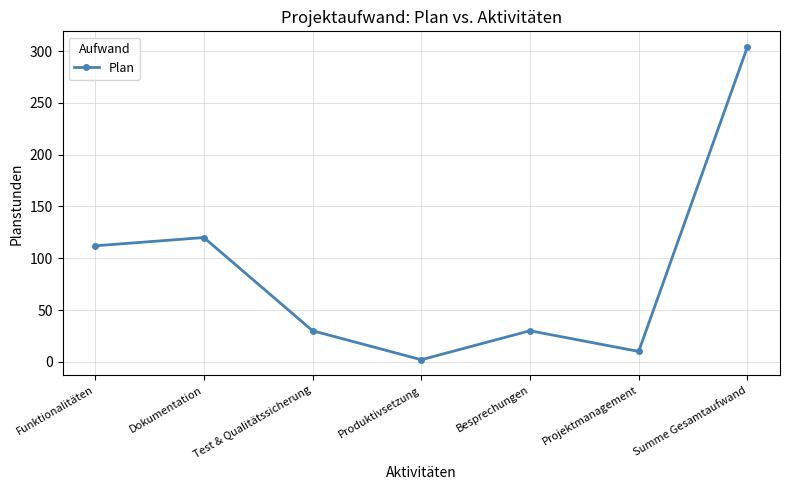

How many values are below 30?

2